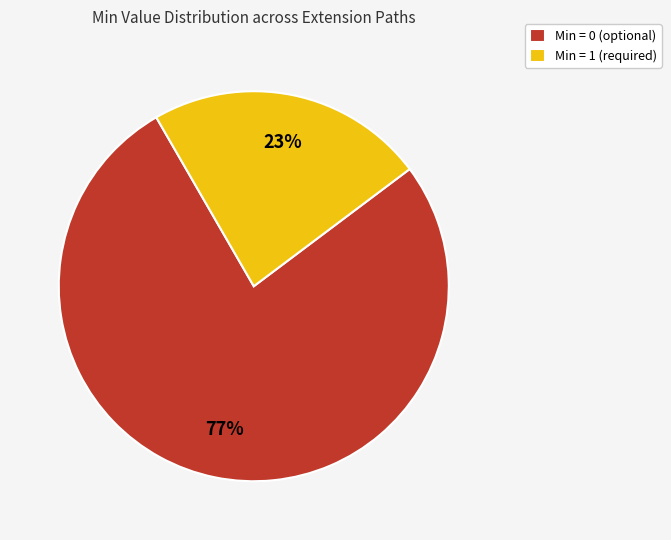

How many segments does this pie chart have?

2